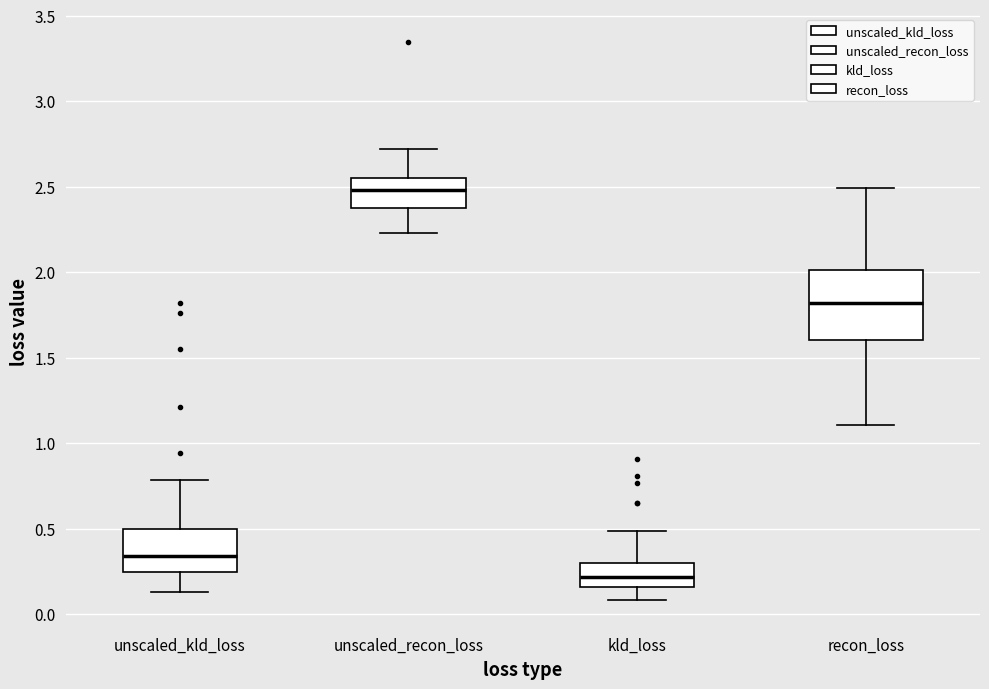

Reading left to right, transcribe this box plot: for each box, give where its median line is, the range the box spans, and where its two whiskers end, as read against the y-axis. The values are not printed on the chart, so give them approximately, as read against the axis.

unscaled_kld_loss: median 0.35, box 0.25 to 0.50, whiskers 0.15 to 0.80
unscaled_recon_loss: median 2.50, box 2.35 to 2.55, whiskers 2.25 to 2.70
kld_loss: median 0.20, box 0.15 to 0.30, whiskers 0.10 to 0.50
recon_loss: median 1.80, box 1.60 to 2.00, whiskers 1.10 to 2.50